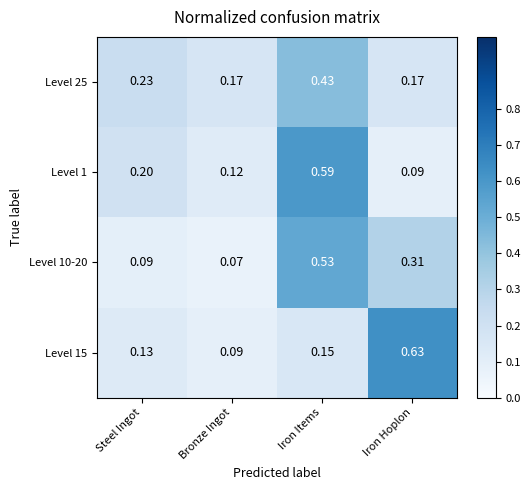

Rank the series at Steel Ingot from highest to lowest value.

Level 25, Level 1, Level 15, Level 10-20